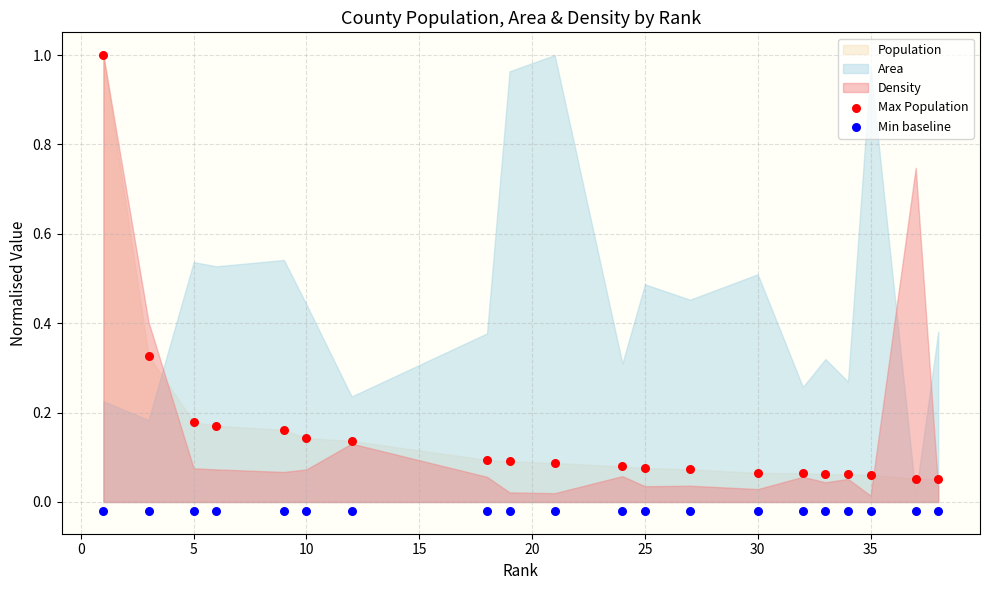

Which series reaches the maximum Y coordinate?

Max Population